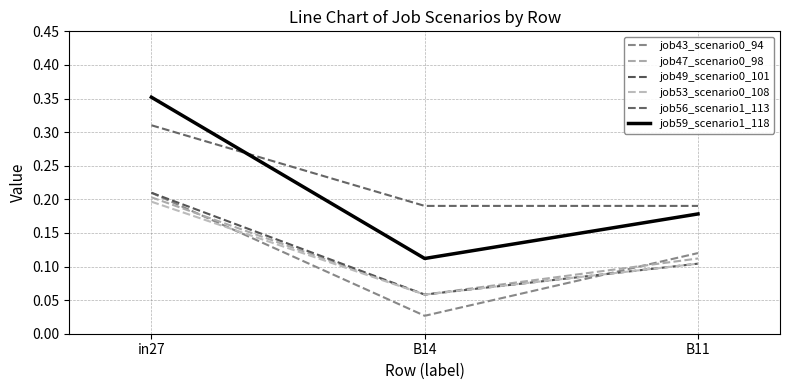

The job59_scenario1_118 series shows 0.1 at B14. True or false?

True